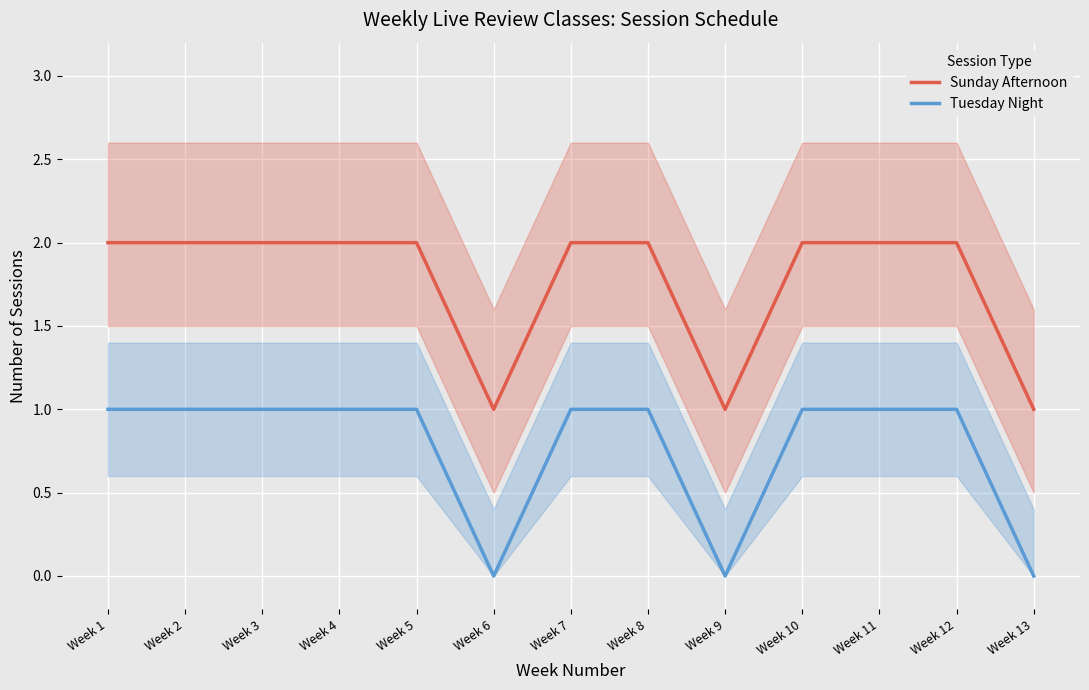

Reading right to left, transcribe all the data shown in this chart.

Sunday Afternoon: 1	2	2	2	1	2	2	1	2	2	2	2	2
Tuesday Night: 0	1	1	1	0	1	1	0	1	1	1	1	1